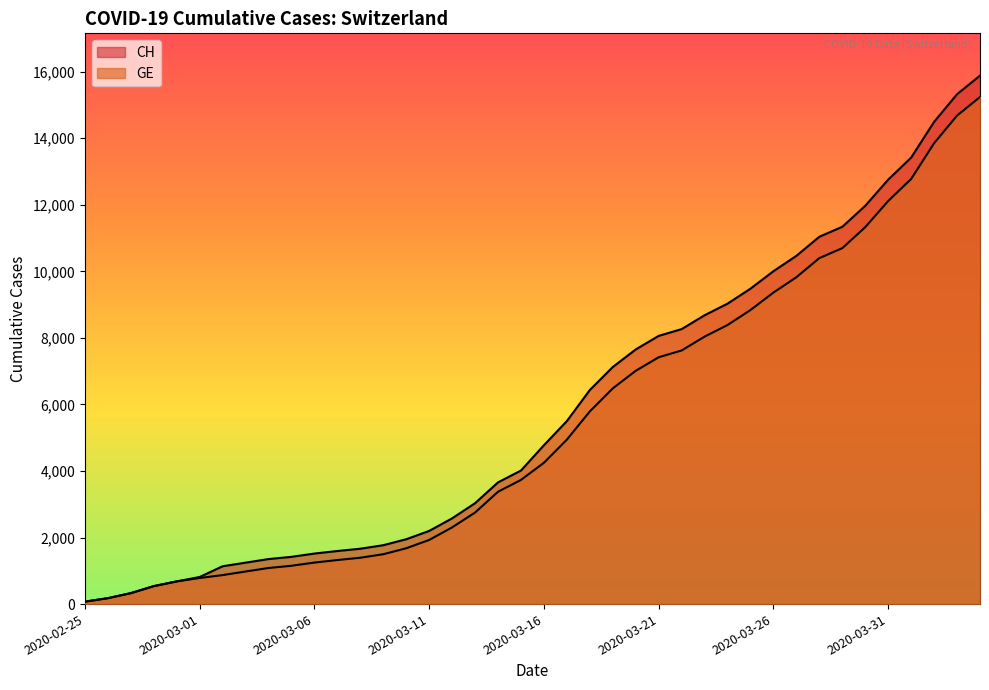

What is the difference between the maximum and minimum values in the CH series?

15811